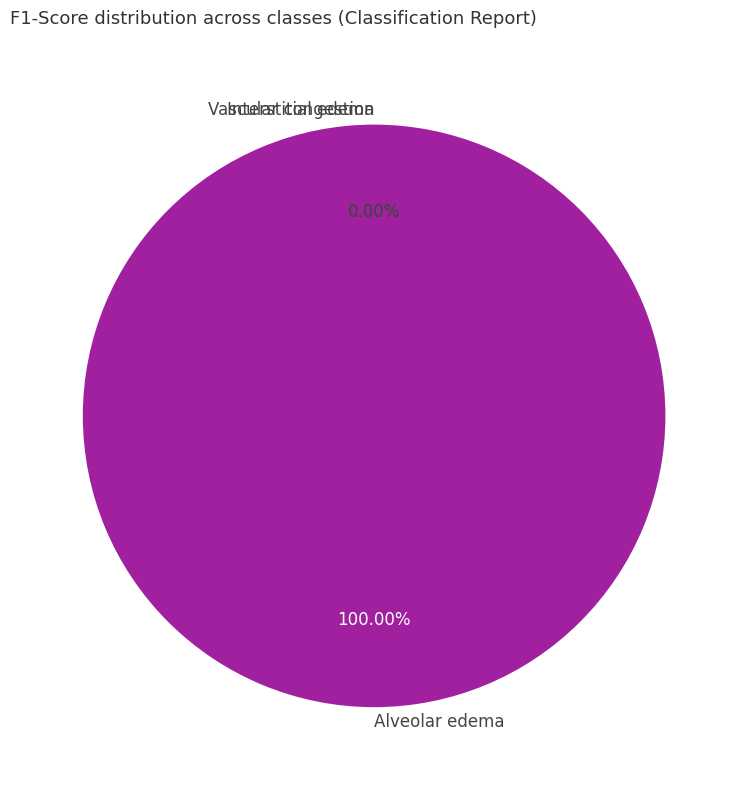

Which slice is the largest?

Alveolar edema